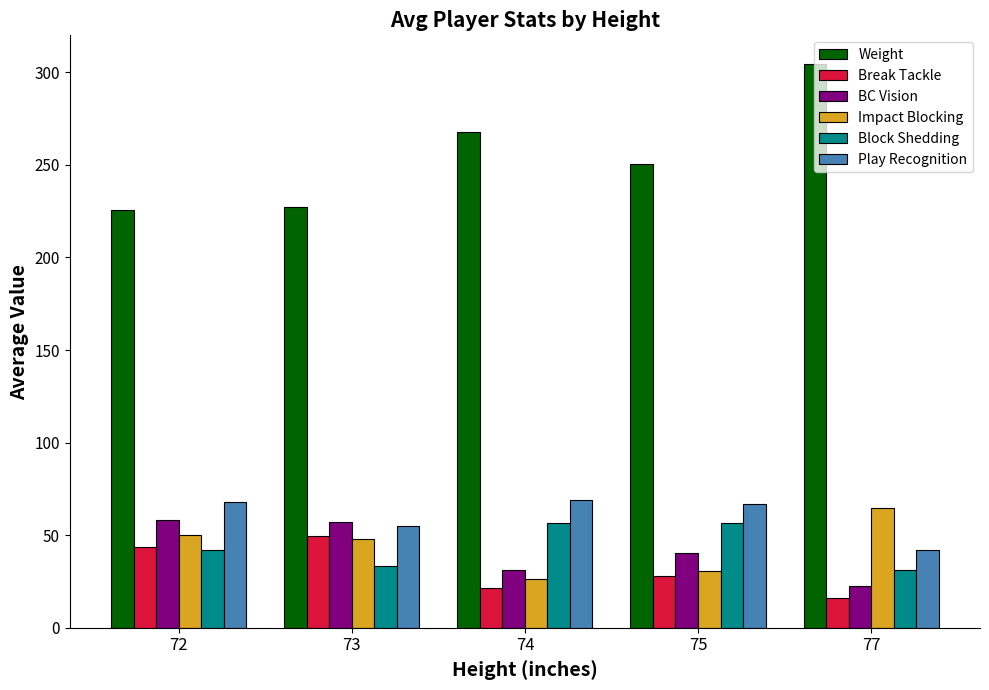

What is the sum of the Block Shedding values at 72 and 73?

75.3